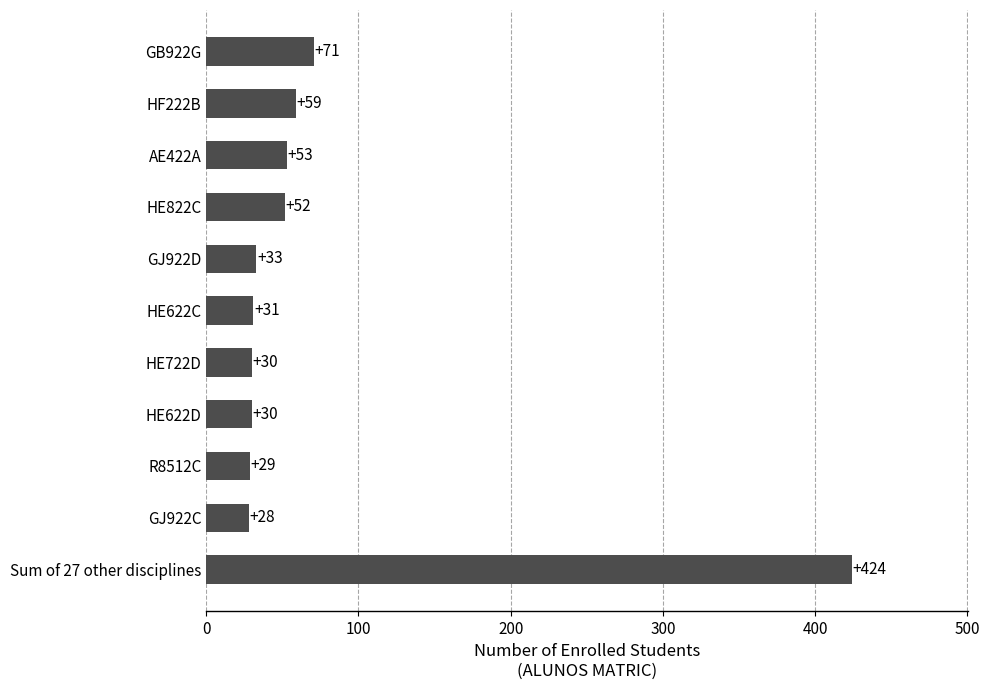

Between GJ922D and AE422A, which is larger?

AE422A